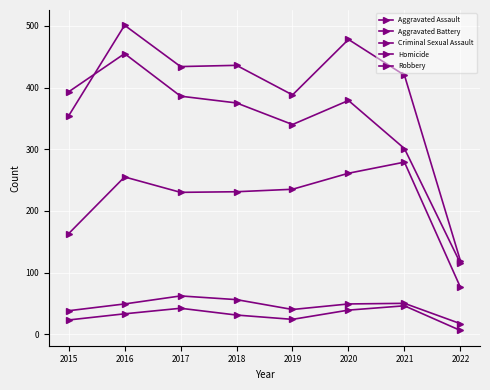

Reading right to left, extract all data points from this chart.

Aggravated Assault: 2022=76	2021=279	2020=261	2019=235	2018=231	2017=230	2016=255	2015=163
Aggravated Battery: 2022=119	2021=420	2020=478	2019=388	2018=436	2017=434	2016=501	2015=354
Criminal Sexual Assault: 2022=17	2021=50	2020=49	2019=40	2018=56	2017=62	2016=49	2015=38
Homicide: 2022=6	2021=46	2020=39	2019=24	2018=31	2017=42	2016=33	2015=23
Robbery: 2022=115	2021=301	2020=379	2019=340	2018=375	2017=386	2016=455	2015=393